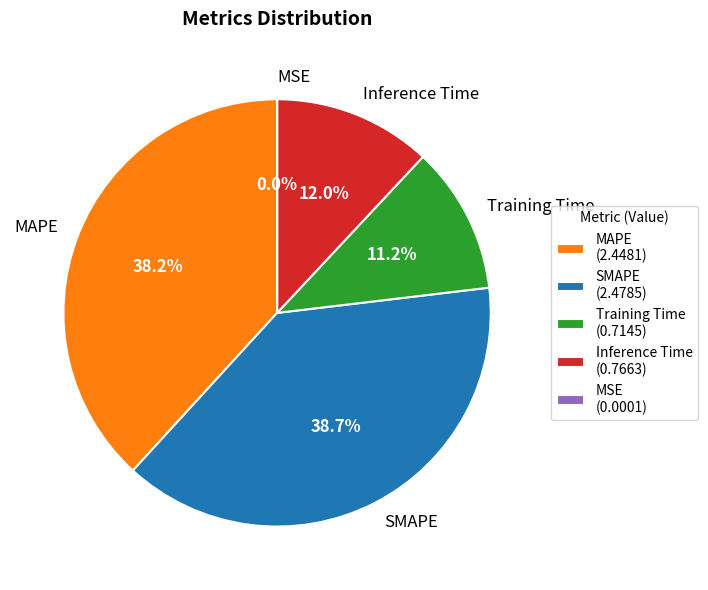

Does any single category account for the majority?

No